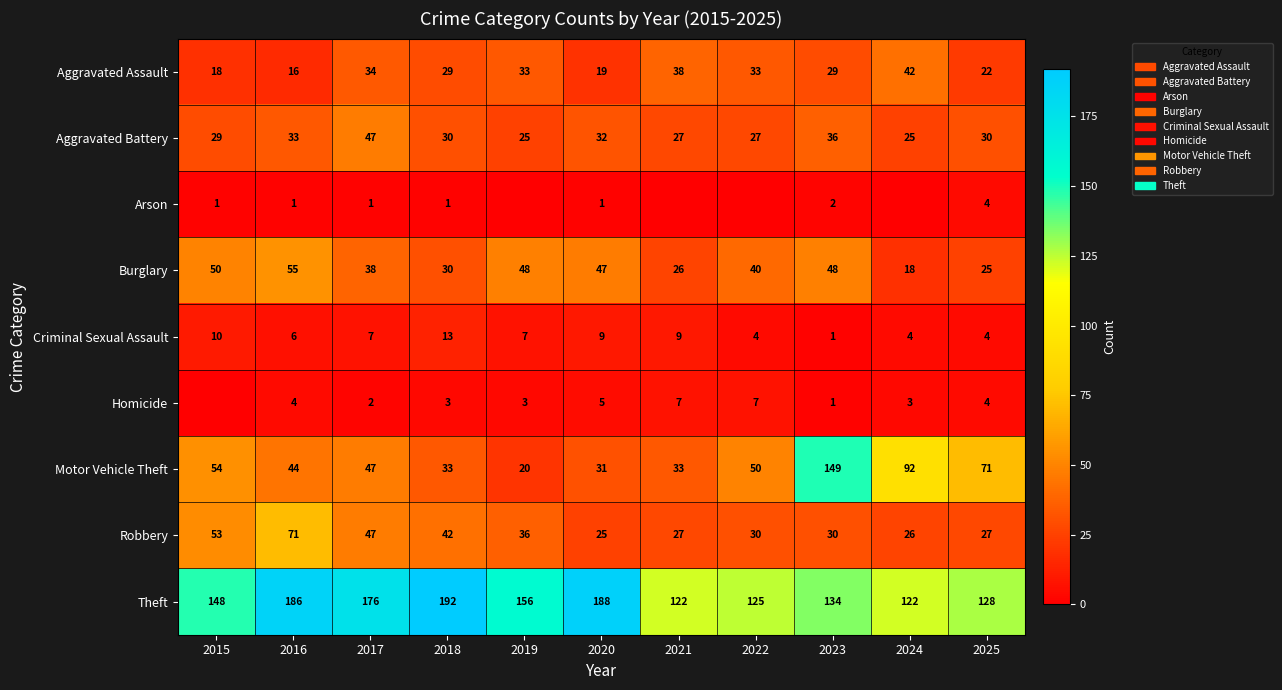

What is the difference between the Aggravated Battery values at 2023 and 2019?

11